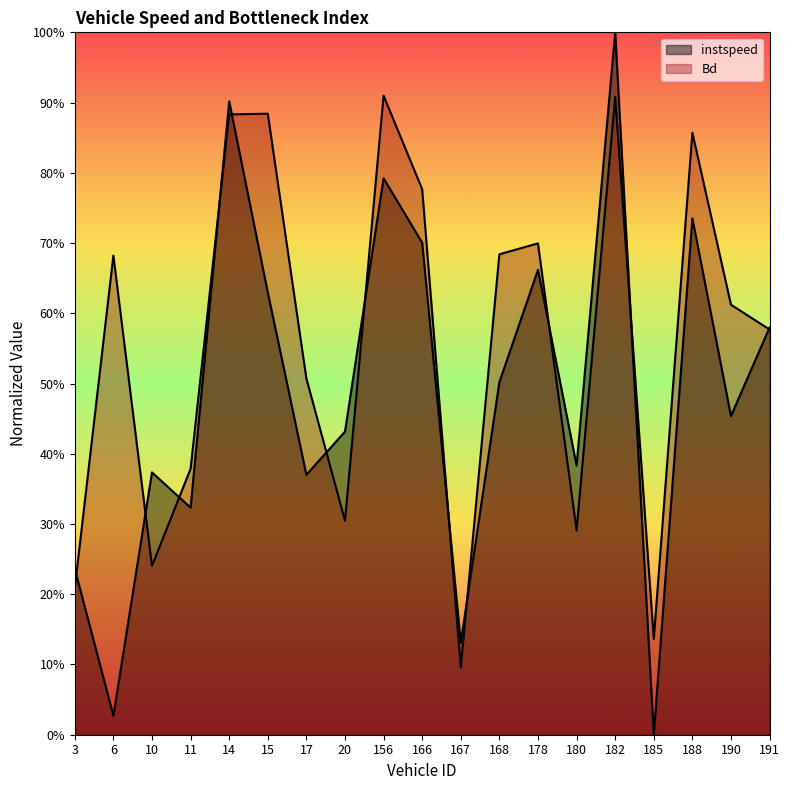

Reading left to right, list all the values displayed in this chart.

instspeed: 3.0=0.2	6.0=0.0	10.0=0.4	11.0=0.3	14.0=0.9	15.0=0.6	17.0=0.4	20.0=0.4	156.0=0.8	166.0=0.7	167.0=0.1	168.0=0.5	178.0=0.7	180.0=0.4	182.0=1.0	185.0=0.0	188.0=0.7	190.0=0.5	191.0=0.6
Bd: 3.0=0.2	6.0=0.7	10.0=0.2	11.0=0.4	14.0=0.9	15.0=0.9	17.0=0.5	20.0=0.3	156.0=0.9	166.0=0.8	167.0=0.1	168.0=0.7	178.0=0.7	180.0=0.3	182.0=0.9	185.0=0.1	188.0=0.9	190.0=0.6	191.0=0.6